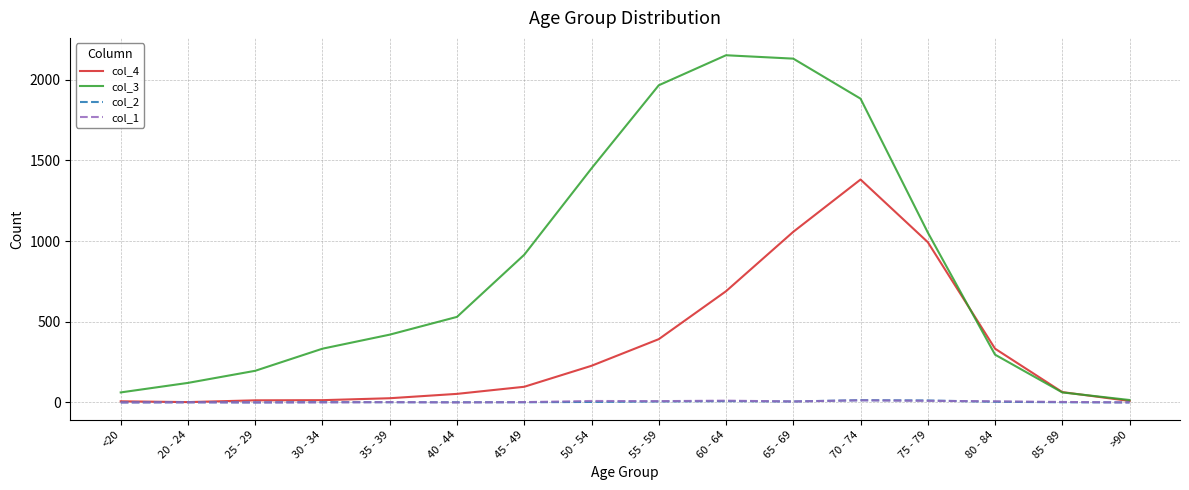

The value of col_3 at 60 - 64 is 3240. True or false?

False